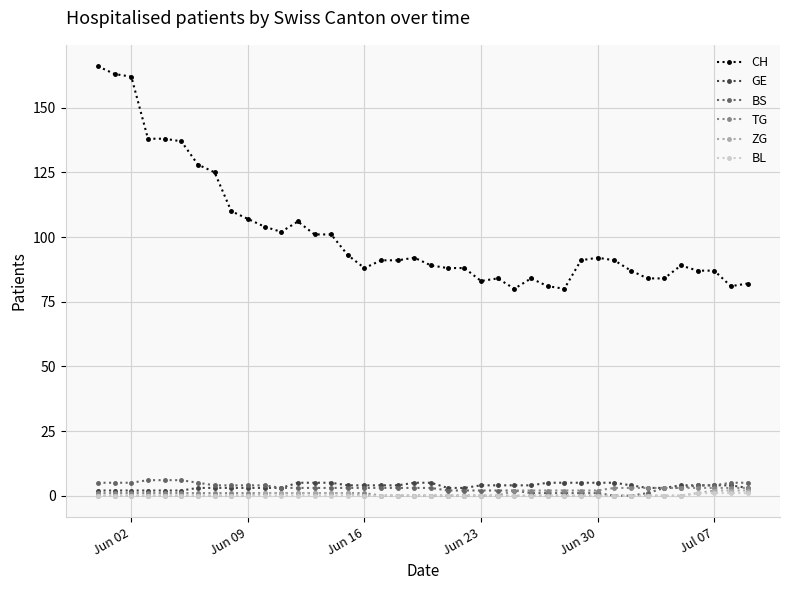

What is the value of the GE point at the 29th from the left?

5